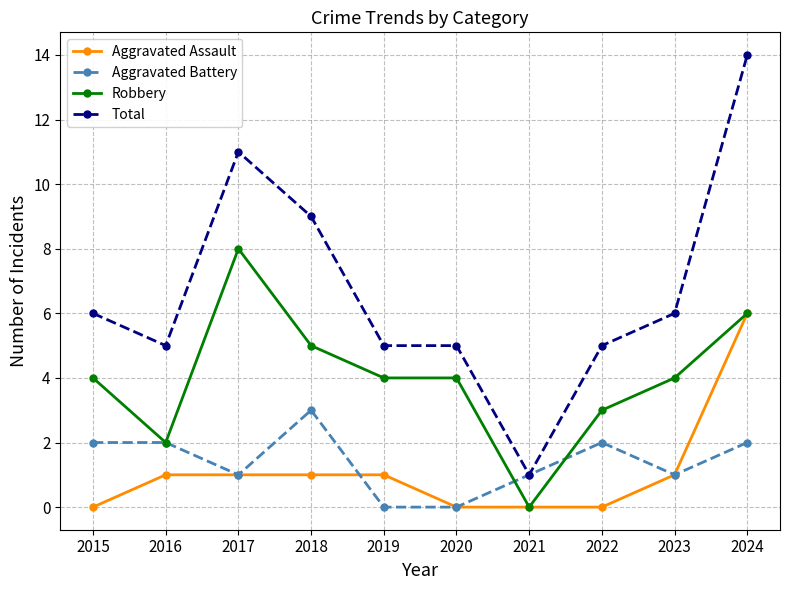

Does the chart have visible grid lines?

Yes